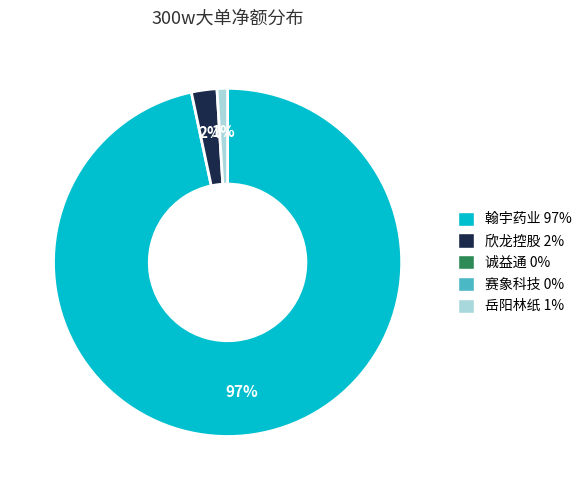

Is there any slice that represents more than half of the pie?

Yes